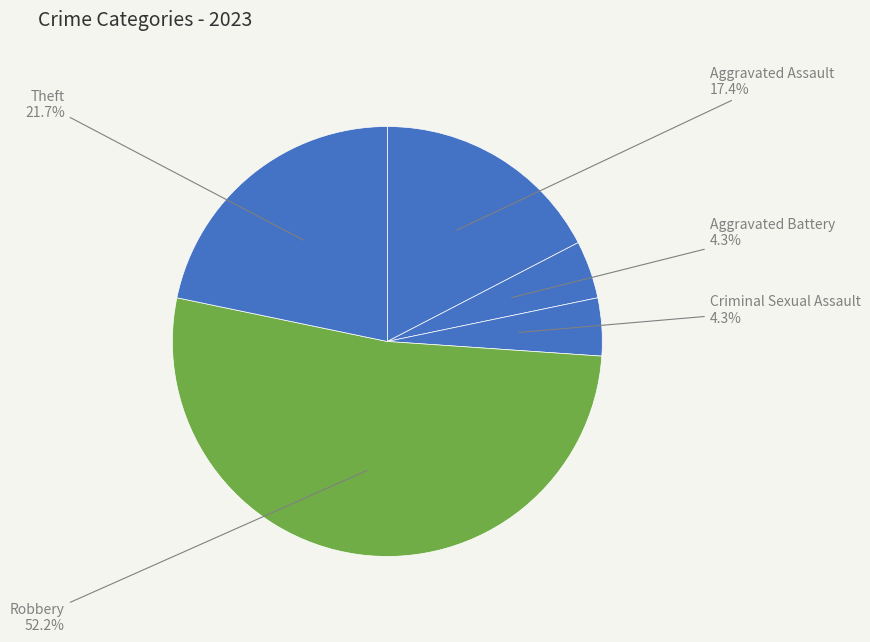

What is the total percentage of Aggravated Assault and Theft?

39.1%